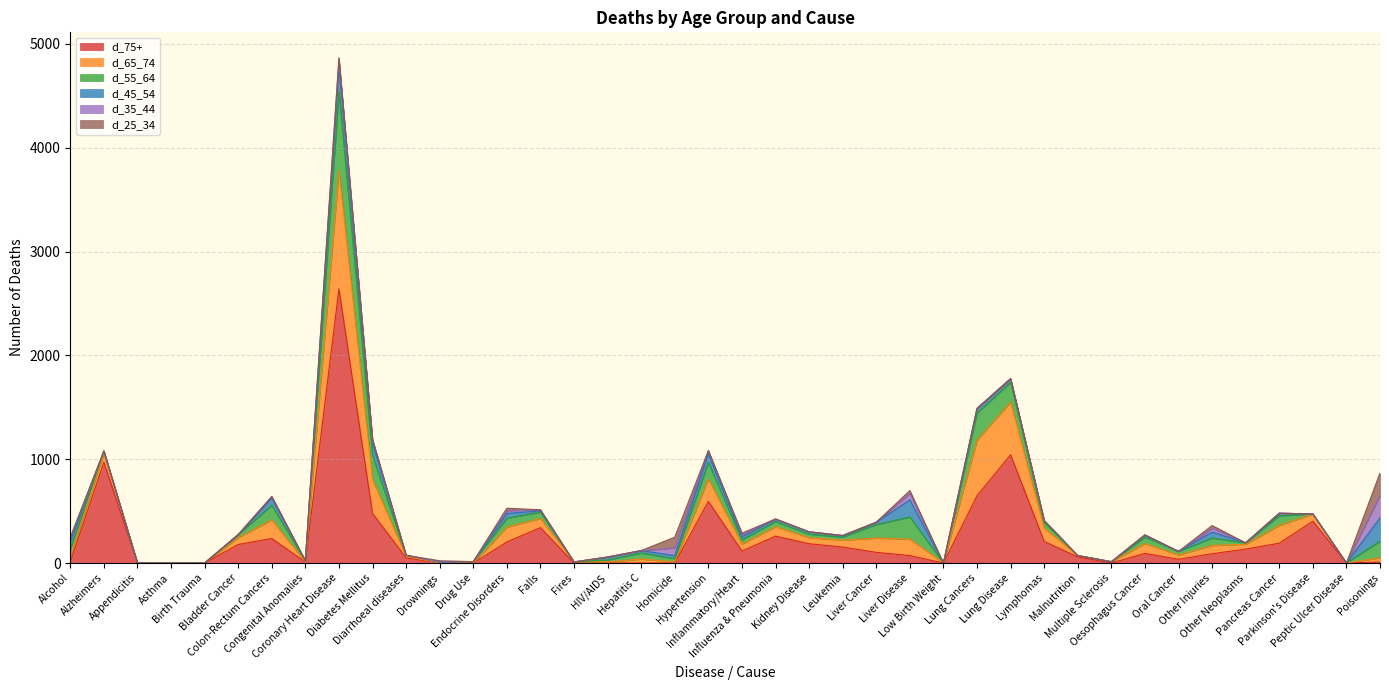

Where is the first local maximum for d_35_44?

Colon-Rectum Cancers